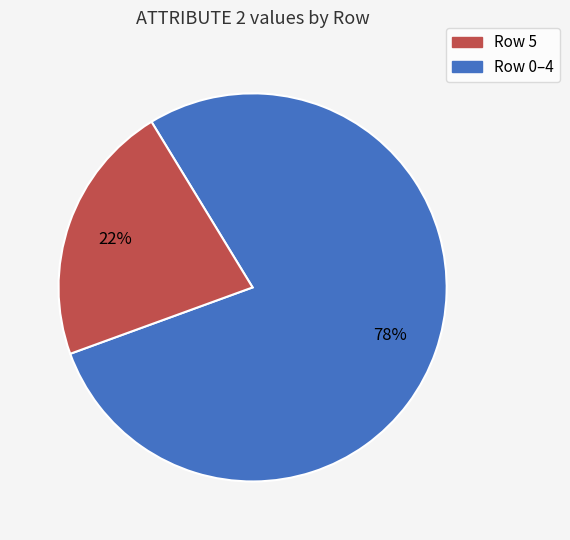

To the nearest percent, what is the average slice percentage?

50%